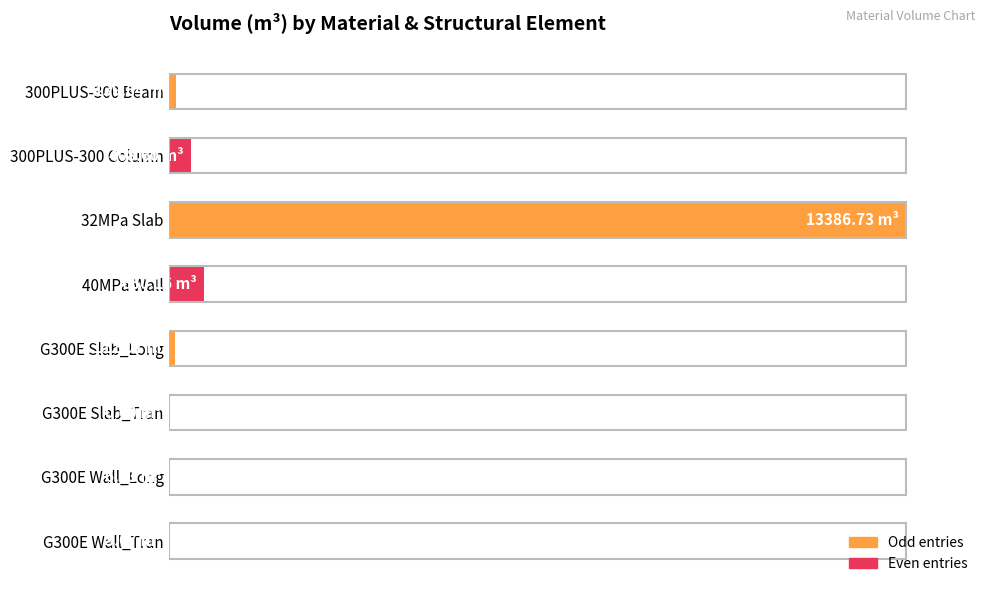

How many bars are there in total?

8